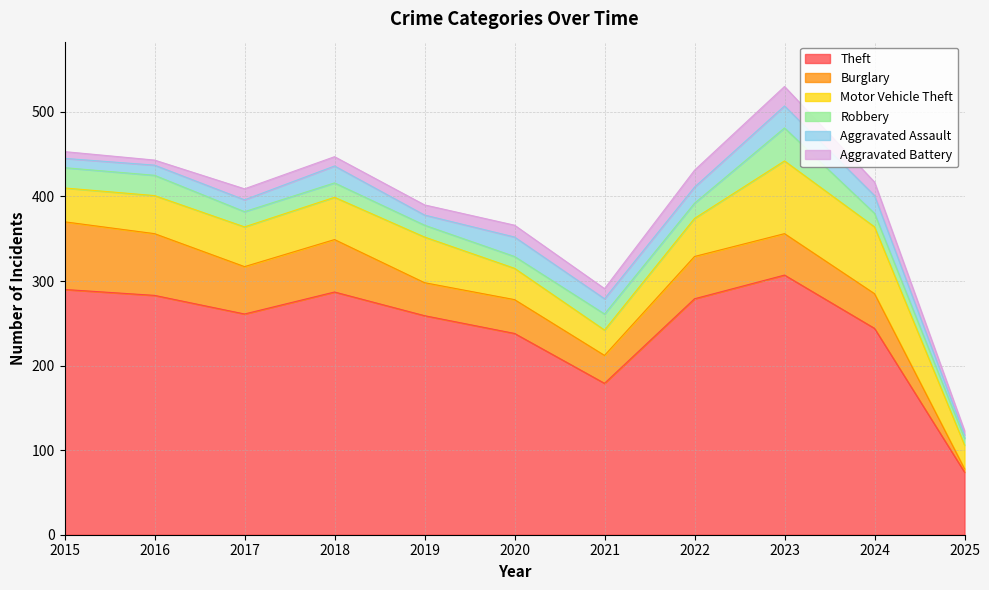

What is the value of the Aggravated Battery point at the 10th from the left?

16